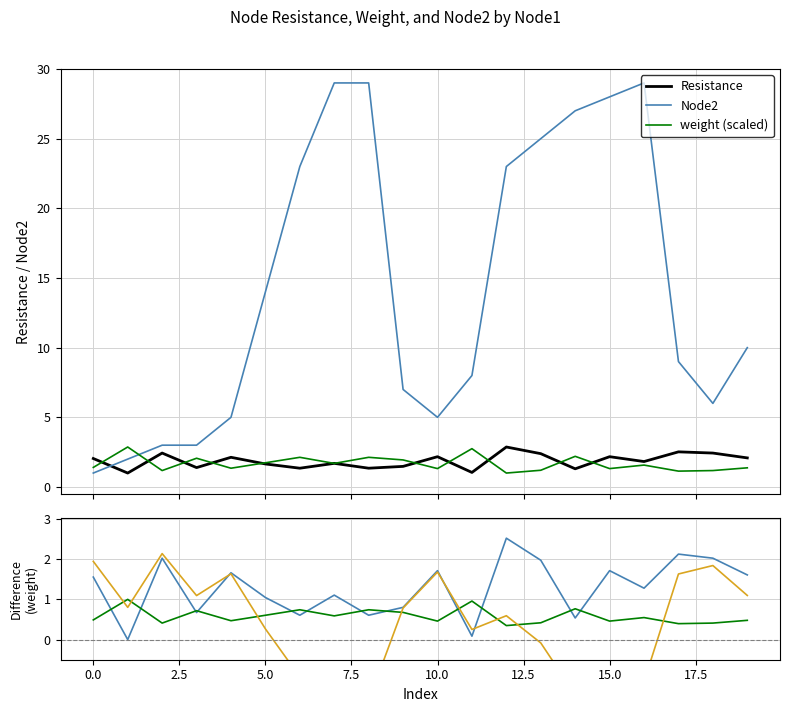

True or false: Node2 and Resistance intersect in this chart.

True